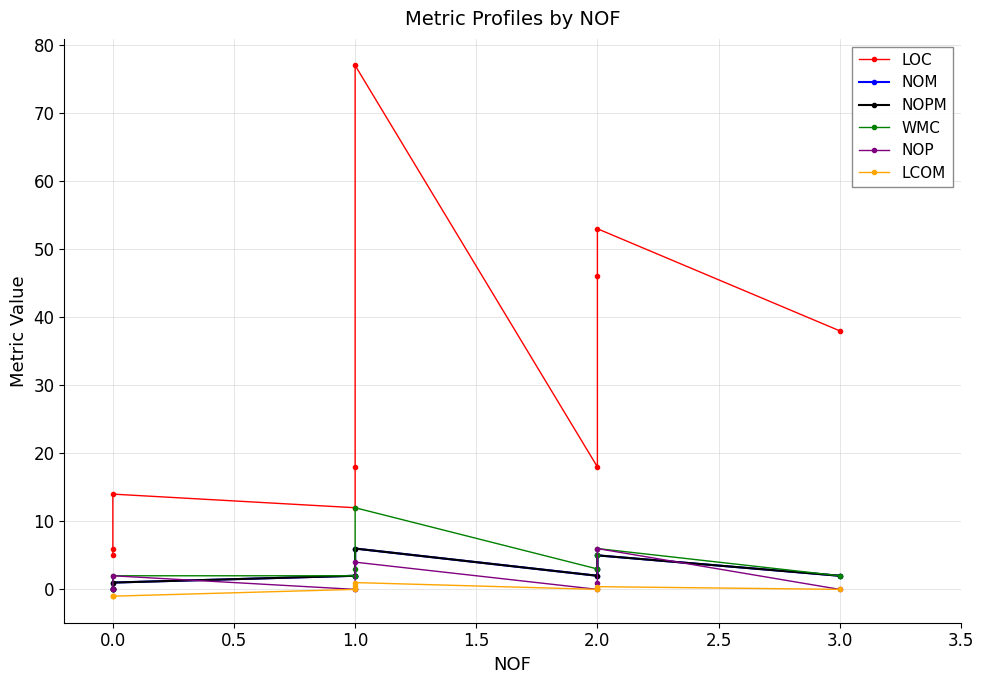

Does the chart have visible grid lines?

Yes